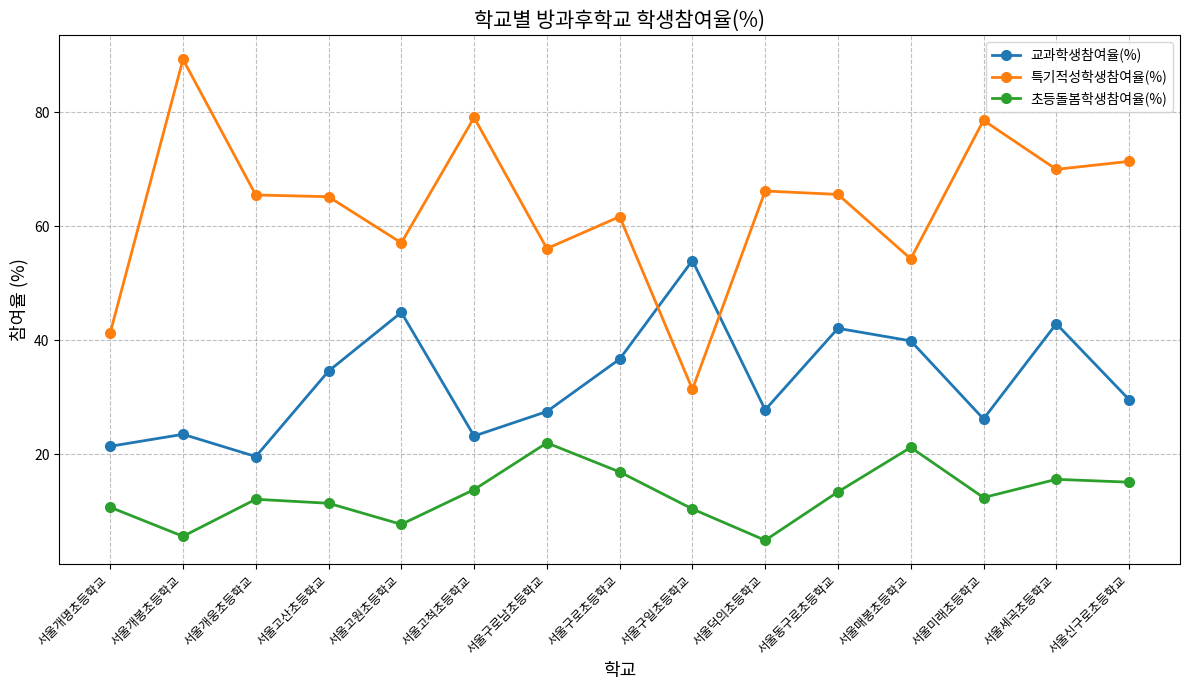

Is the value of 교과학생참여율(%) at 서울덕의초등학교 greater than the value of 특기적성학생참여율(%) at 서울개명초등학교?

No